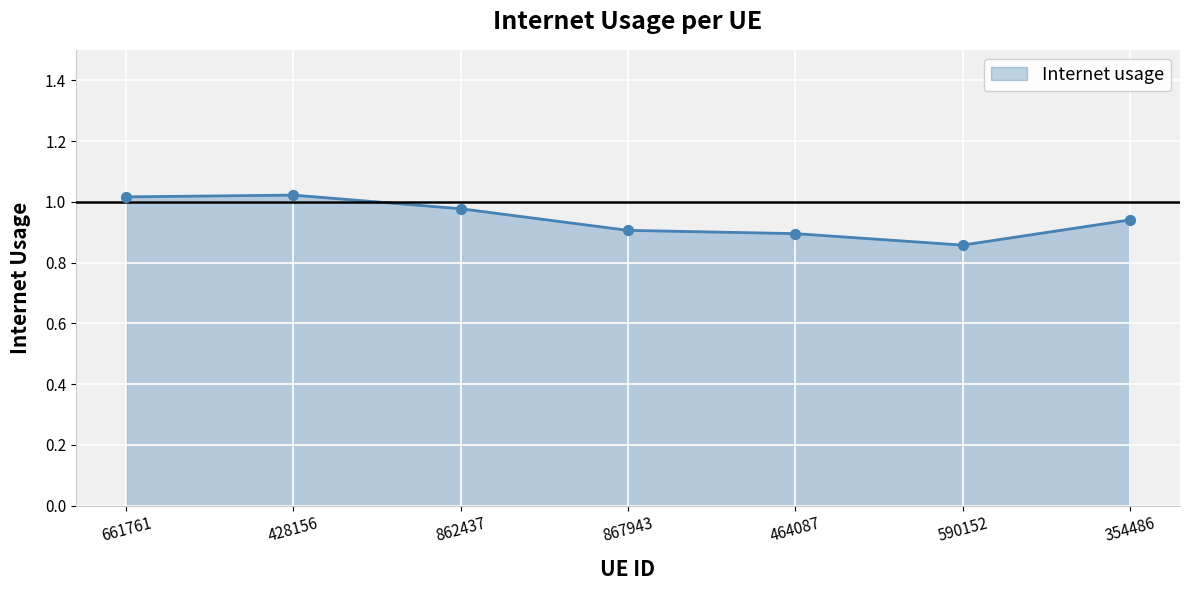

What is the change in value from 862437 to 867943?

-0.1